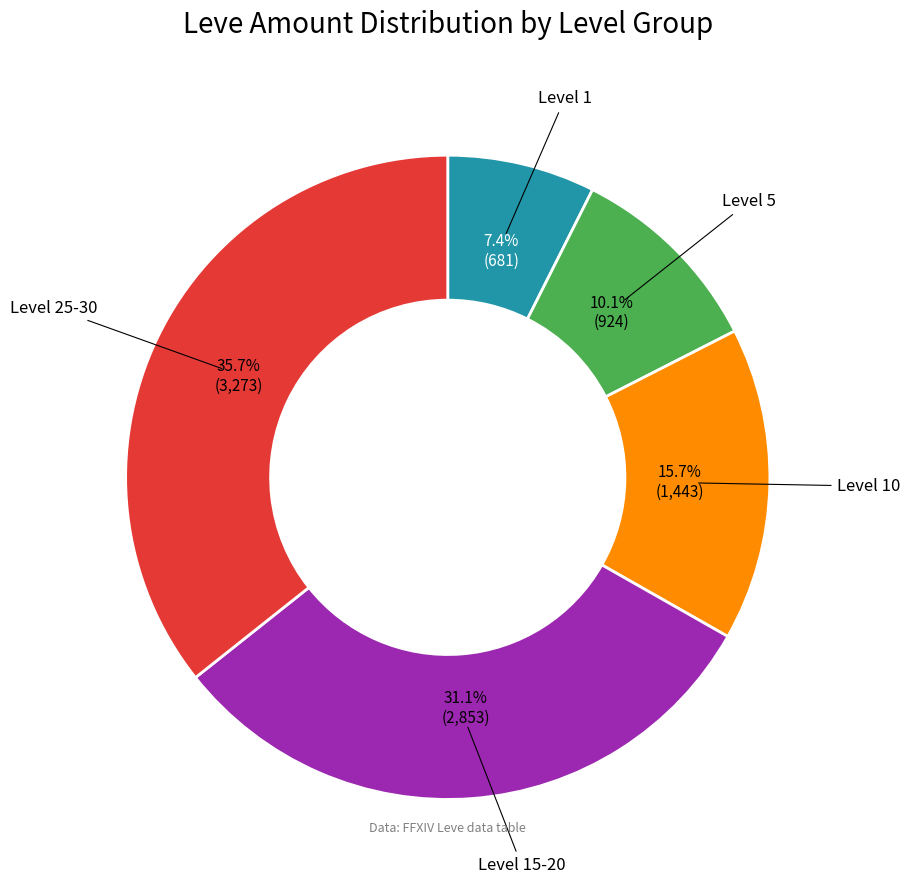

Is there any slice that represents more than half of the pie?

No